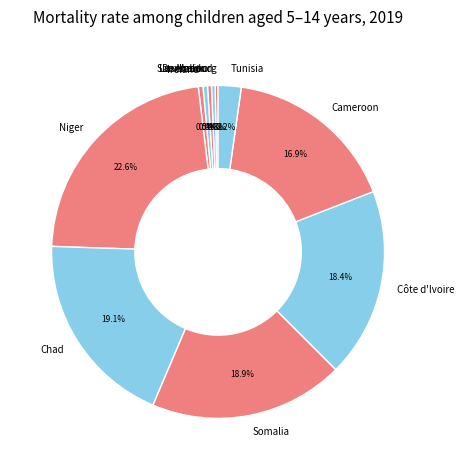

Which slice is the largest?

Niger